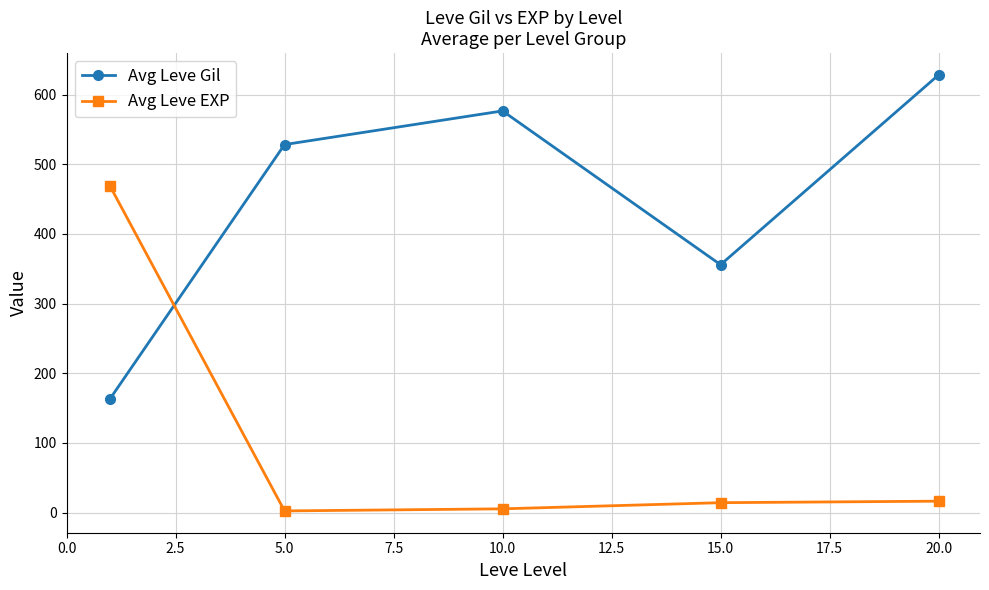

Does the chart have visible grid lines?

Yes